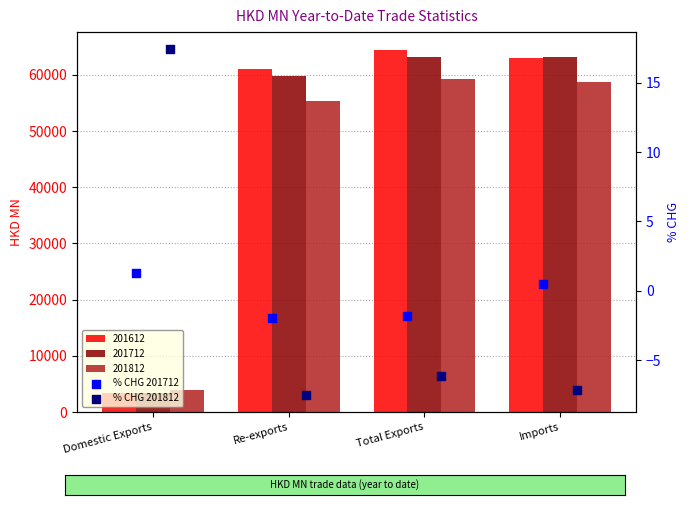

What is the total value across all series at Domestic Exports?

18.7